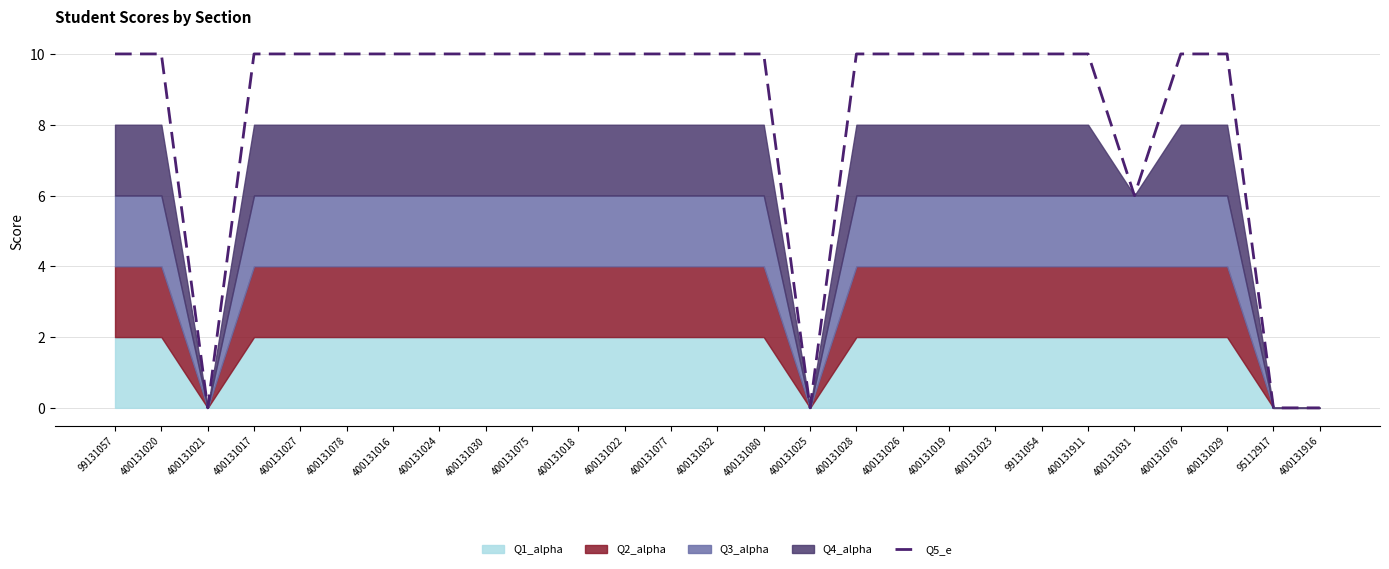

The Q5_e series shows 10 at 99131057. True or false?

True